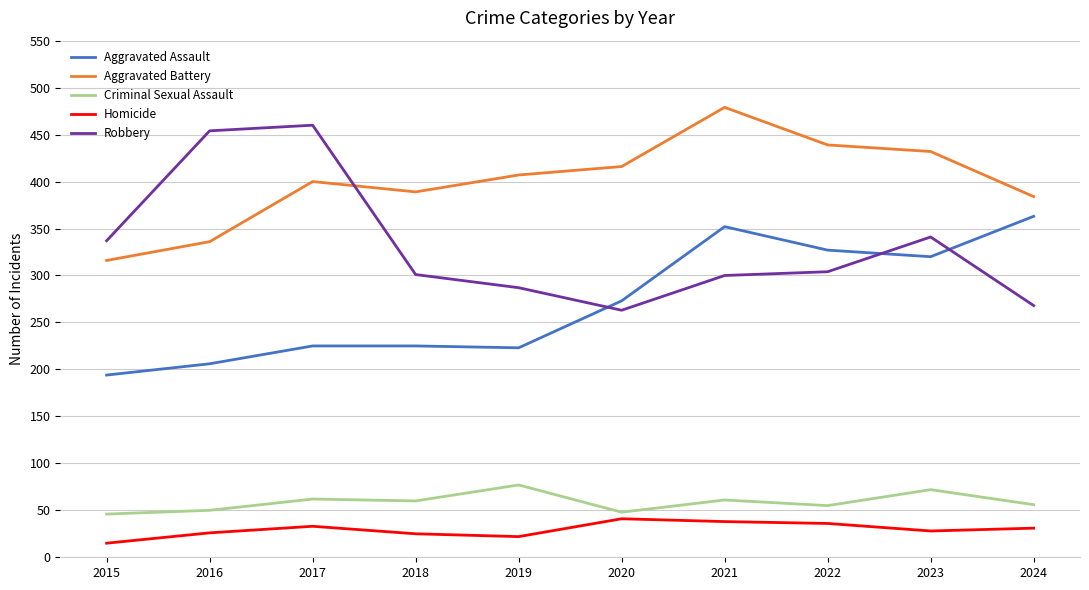

What is the maximum value shown in the chart?

479